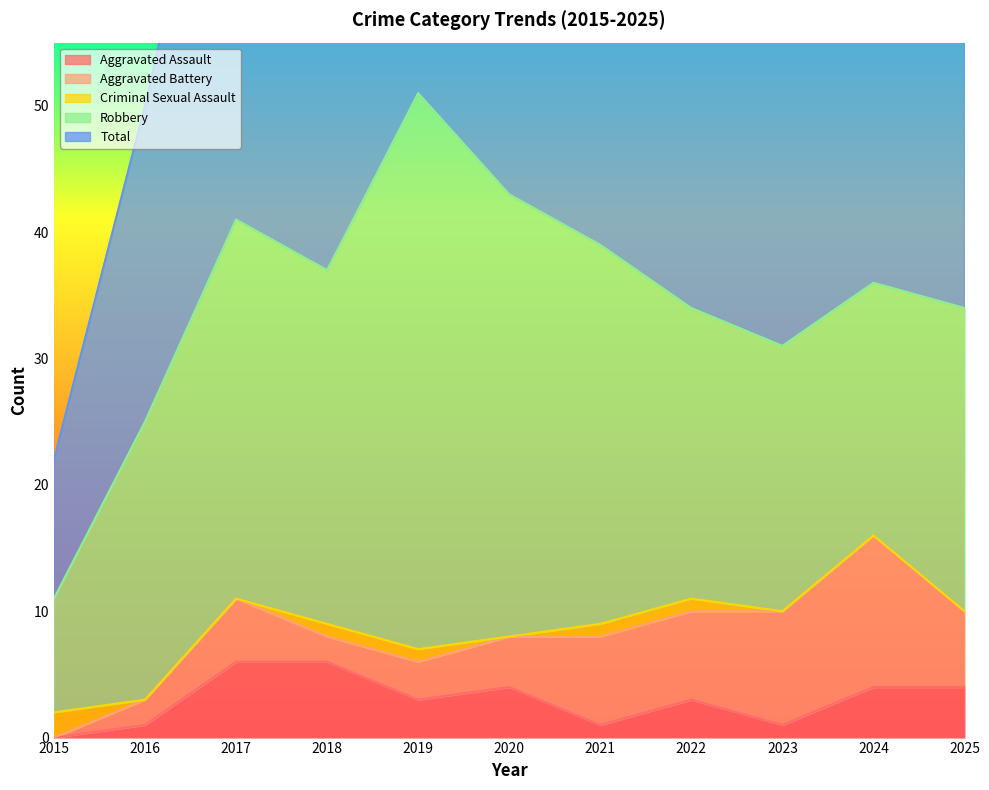

What is the sum of all Criminal Sexual Assault values?

6